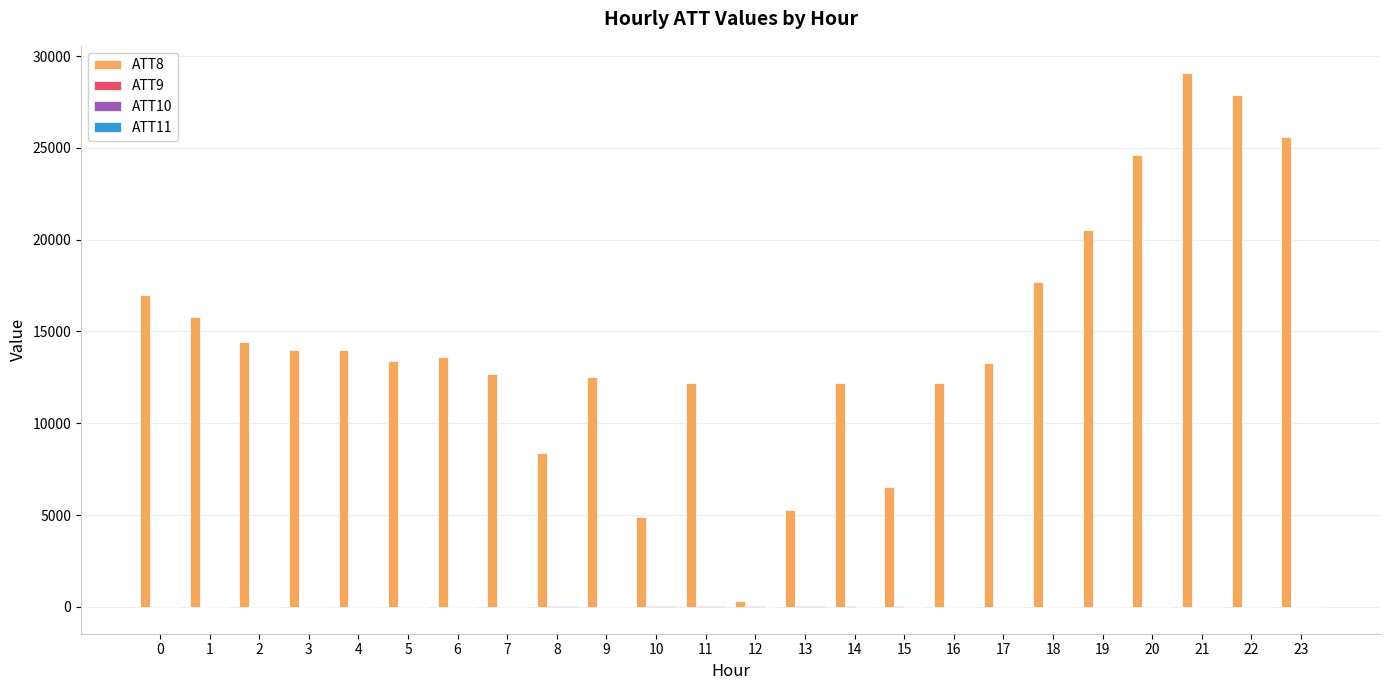

How many series are shown in this chart?

4